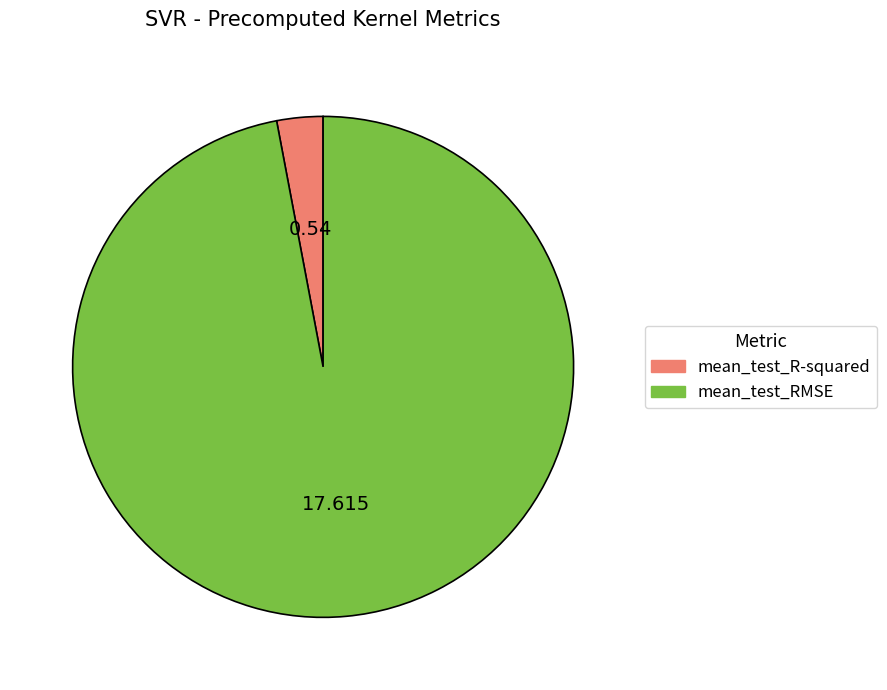

Between mean_test_R-squared and mean_test_RMSE, which is larger?

mean_test_RMSE